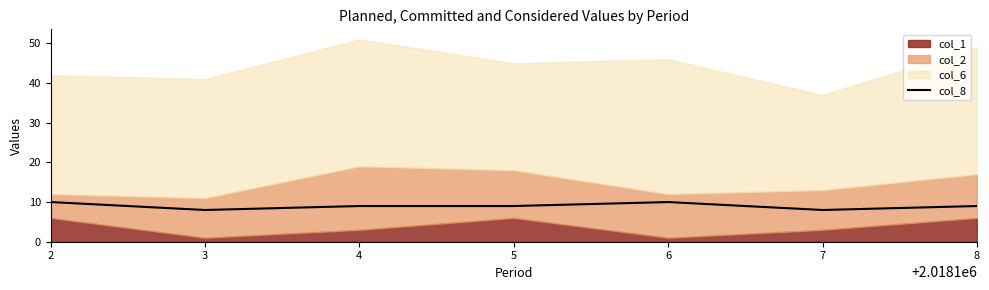

Is it true that col_8 equals 16 at 6?

False